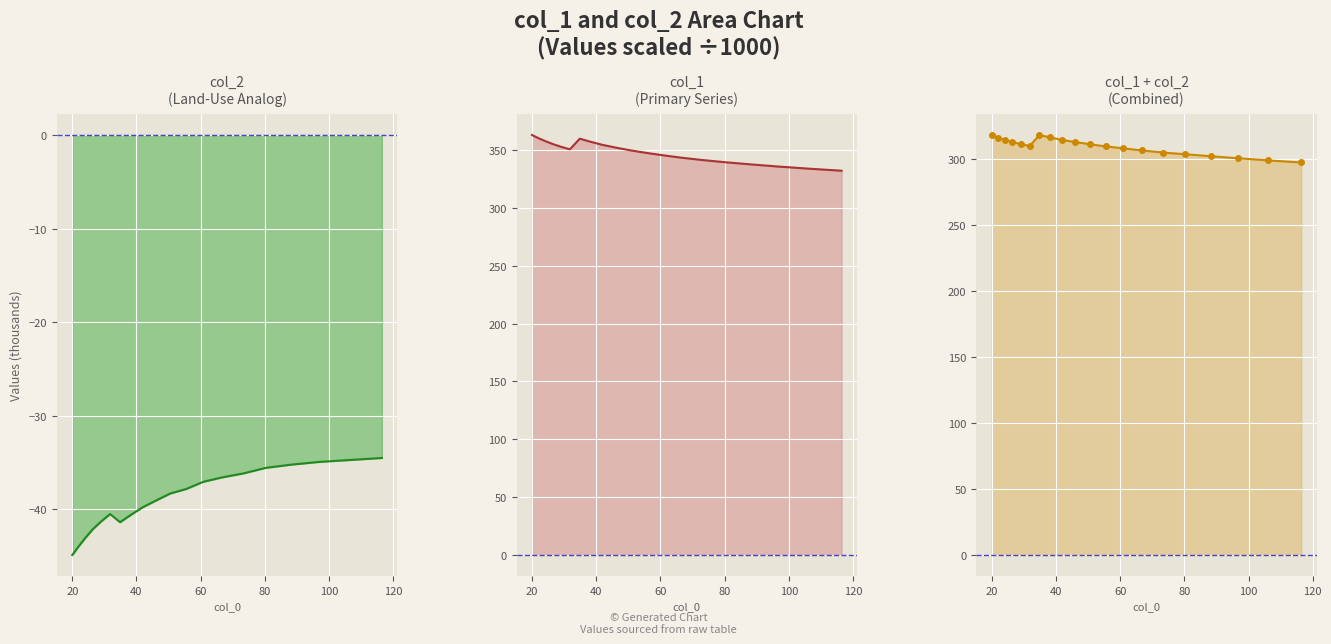

Reading left to right, extract all data points from this chart.

col_1: 20=362.9	21.943=360.3	24.075=357.7	26.414=355.2	28.98=352.8	31.796=350.5	34.885=359.8	38.274=357.1	41.993=354.4	46.073=352.1	50.549=349.7	55.46=347.5	60.849=345.4	66.761=343.3	73.247=341.3	80.363=339.4	88.171=337.5	96.737=335.7	106.136=333.9	116.448=332.1
col_2: 20=-44.9	21.943=-44.0	24.075=-43.0	26.414=-42.1	28.98=-41.3	31.796=-40.5	34.885=-41.4	38.274=-40.6	41.993=-39.8	46.073=-39.0	50.549=-38.3	55.46=-37.8	60.849=-37.0	66.761=-36.6	73.247=-36.2	80.363=-35.5	88.171=-35.2	96.737=-34.9	106.136=-34.7	116.448=-34.5